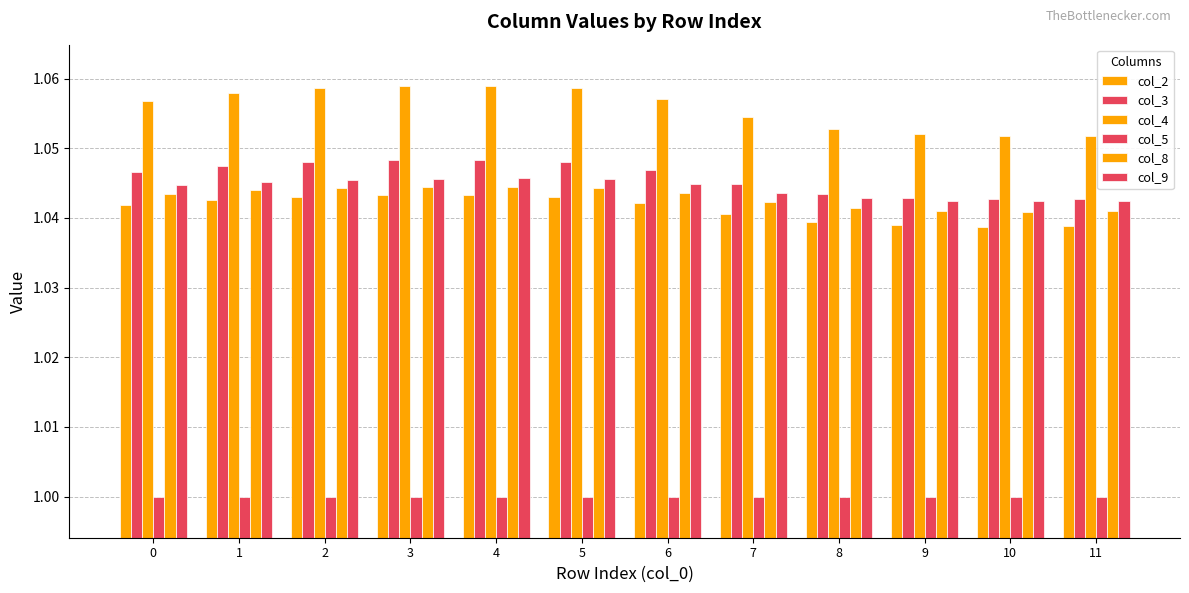

Does the chart contain stacked bars?

No